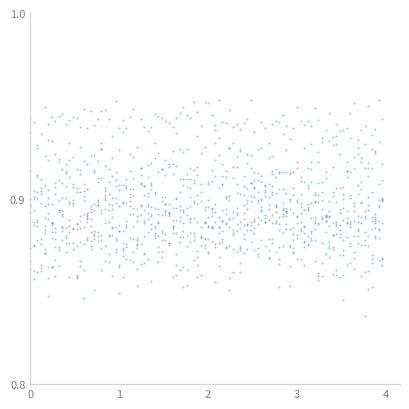

What is the range of X values (max minus min)?

4.0